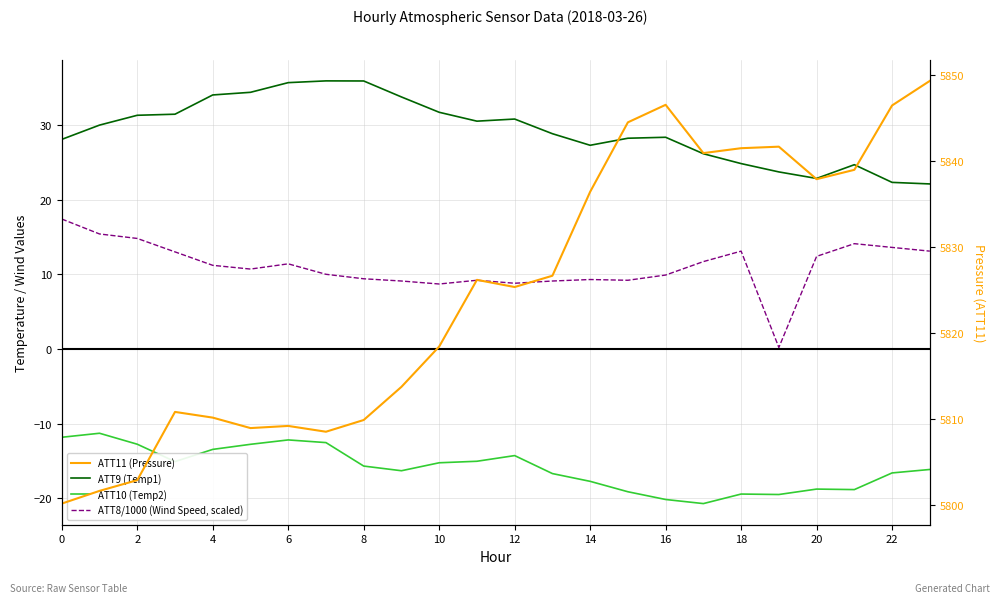

True or false: ATT10 (Temp2) and ATT9 (Temp1) intersect in this chart.

False